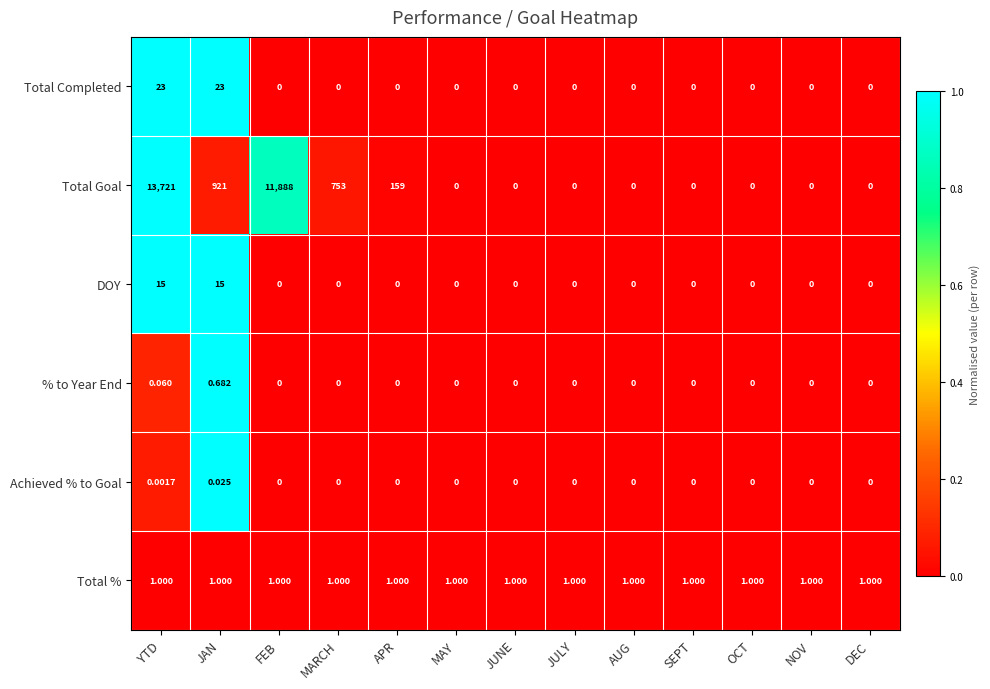

Which category has the highest value across all series?

YTD